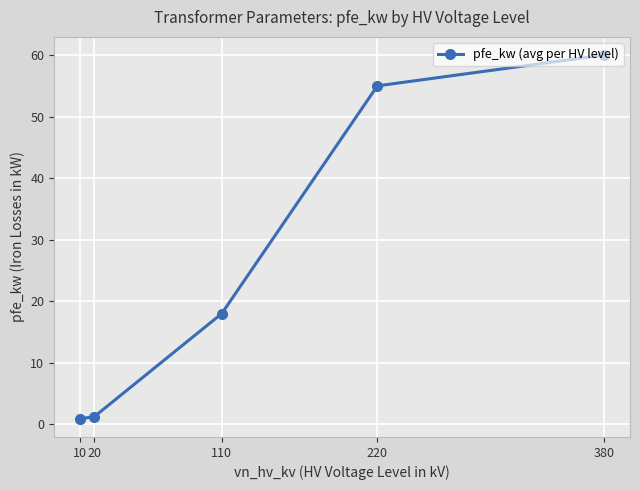

At which category does the chart reach its peak across all series?

380